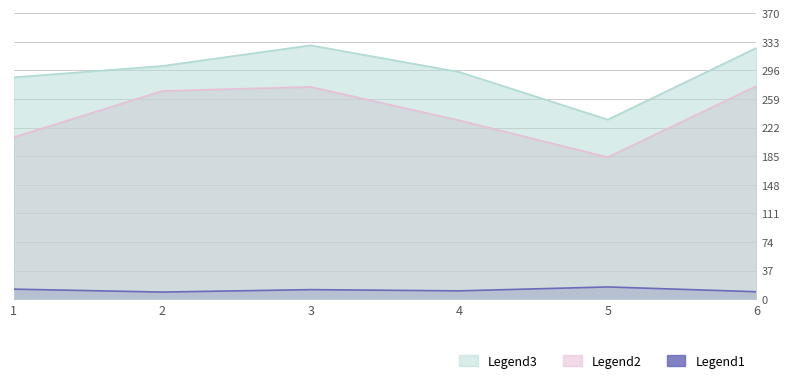

What is the sum of all remaining load values?

70.6